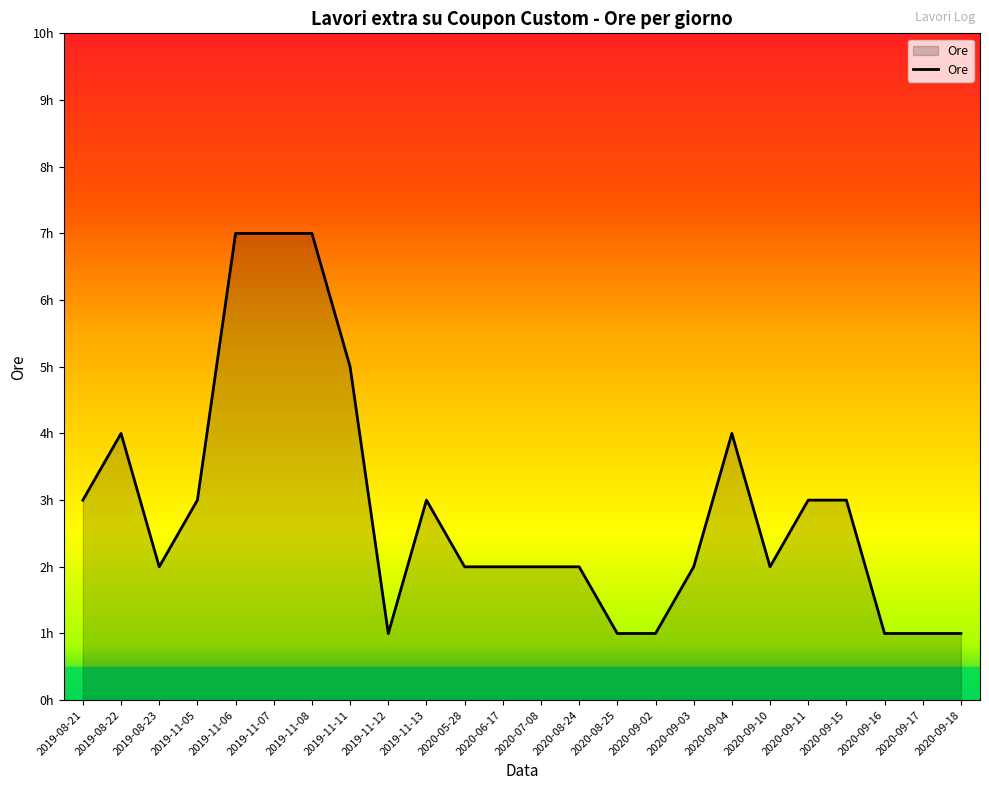

Does the chart display data point markers on the line(s)?

No